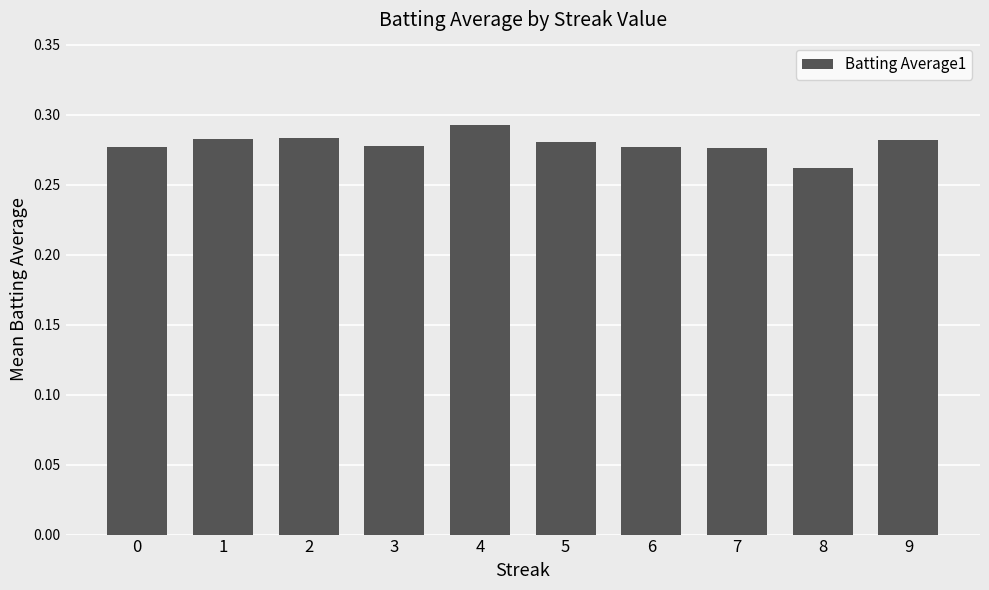

Which category has the lowest value across all series?

8